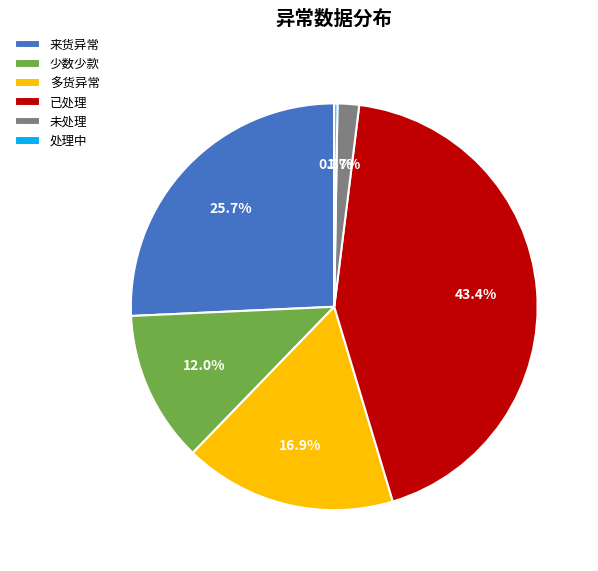

How much of the chart is everything except 未处理?

98.3%